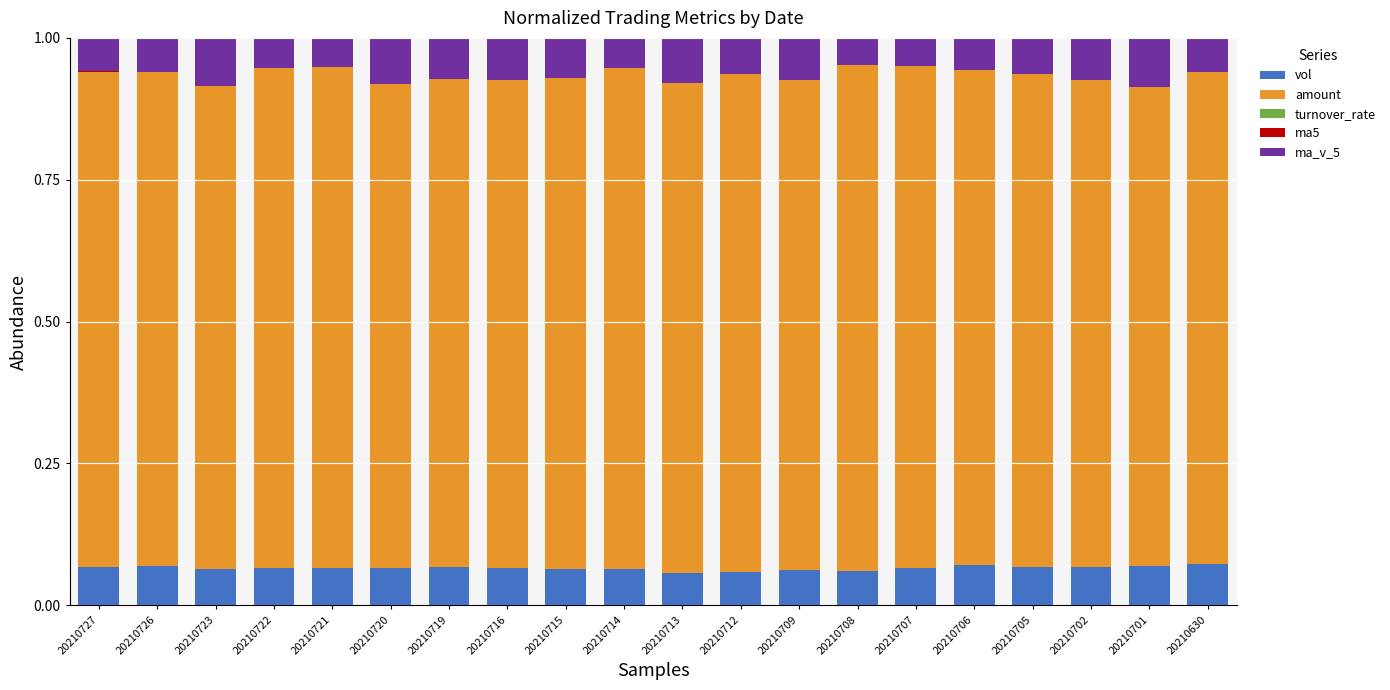

Which category has the highest value in the vol series?

20210630